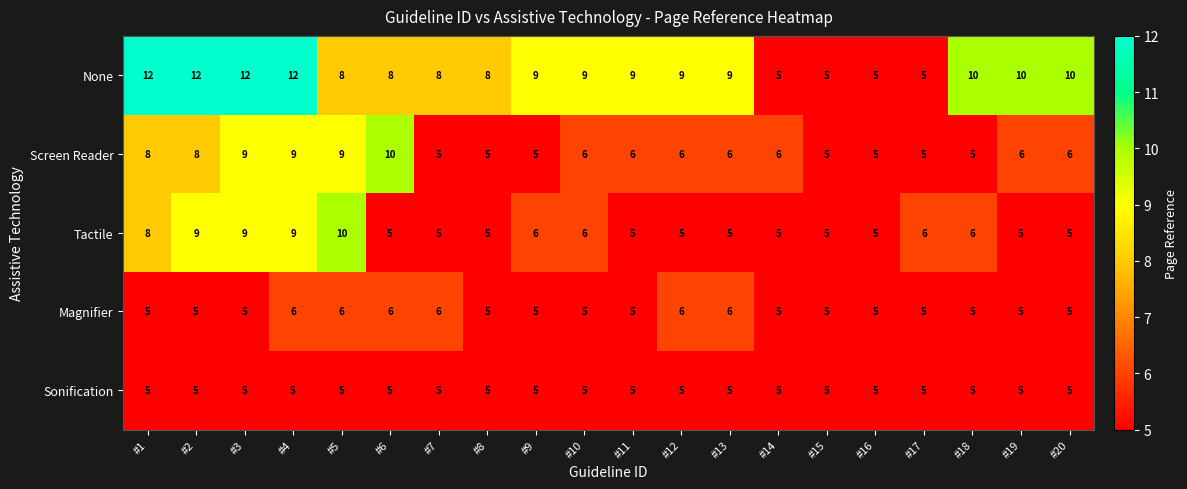

Which series has the widest spread of values?

None